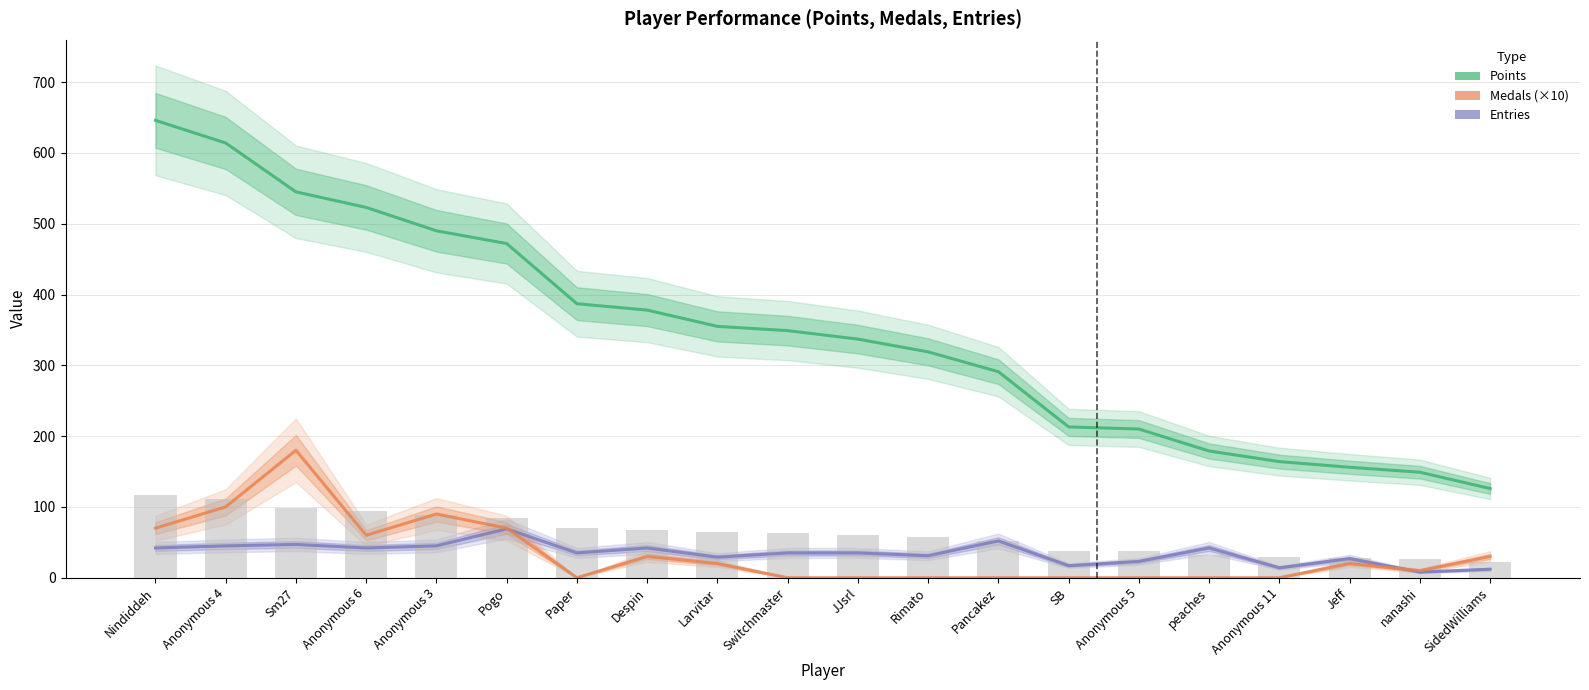

What are all the series names shown in the legend?

Points, Entries, Medals (×10)